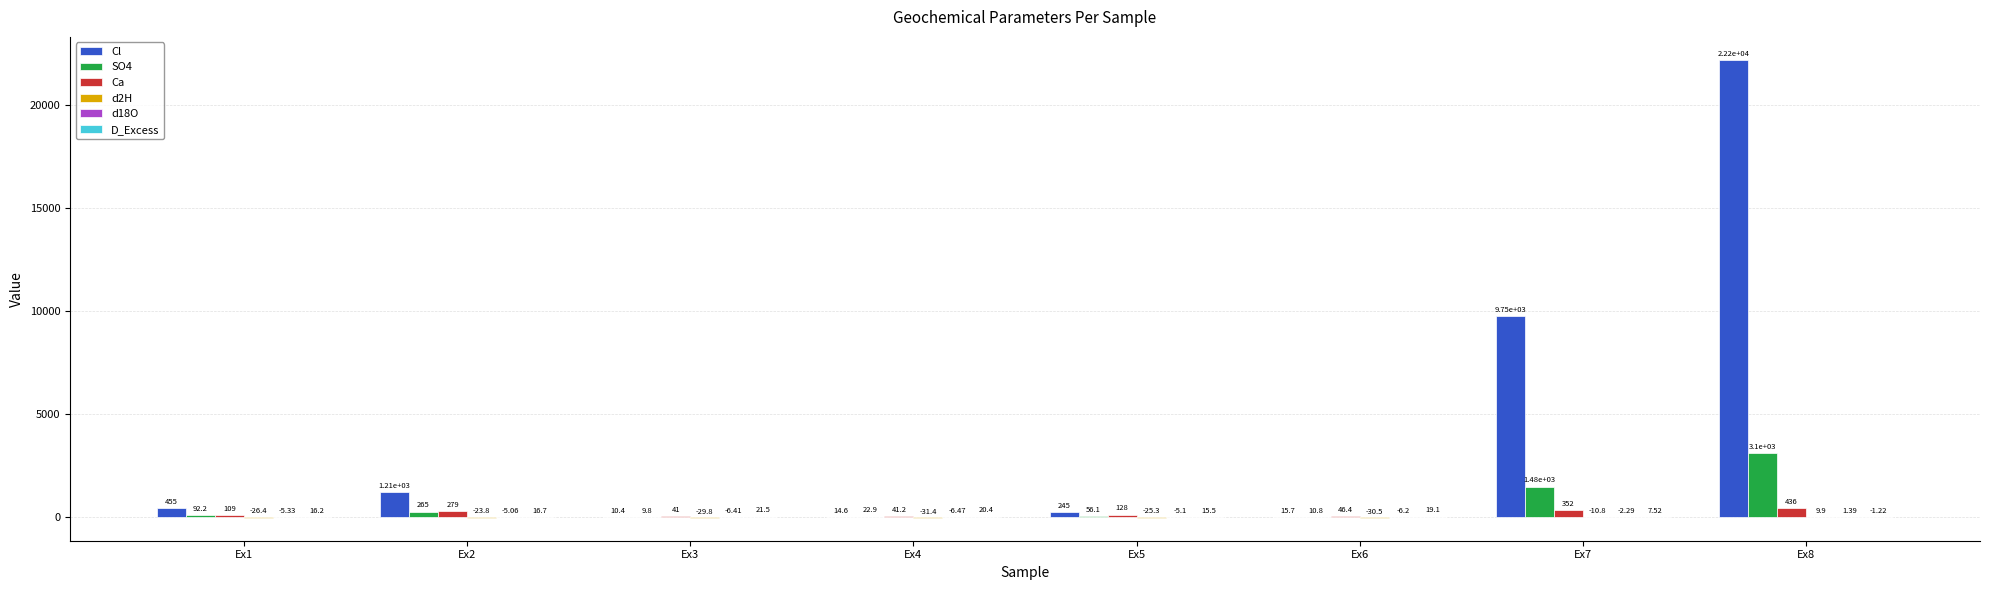

What is the total value across all series at Ex2?

1741.8